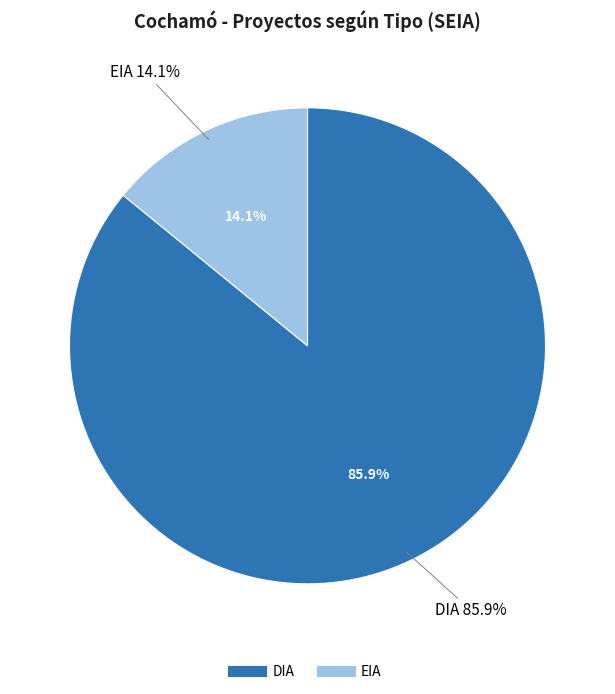

To the nearest percent, what is the combined percentage of DIA and EIA?

100%